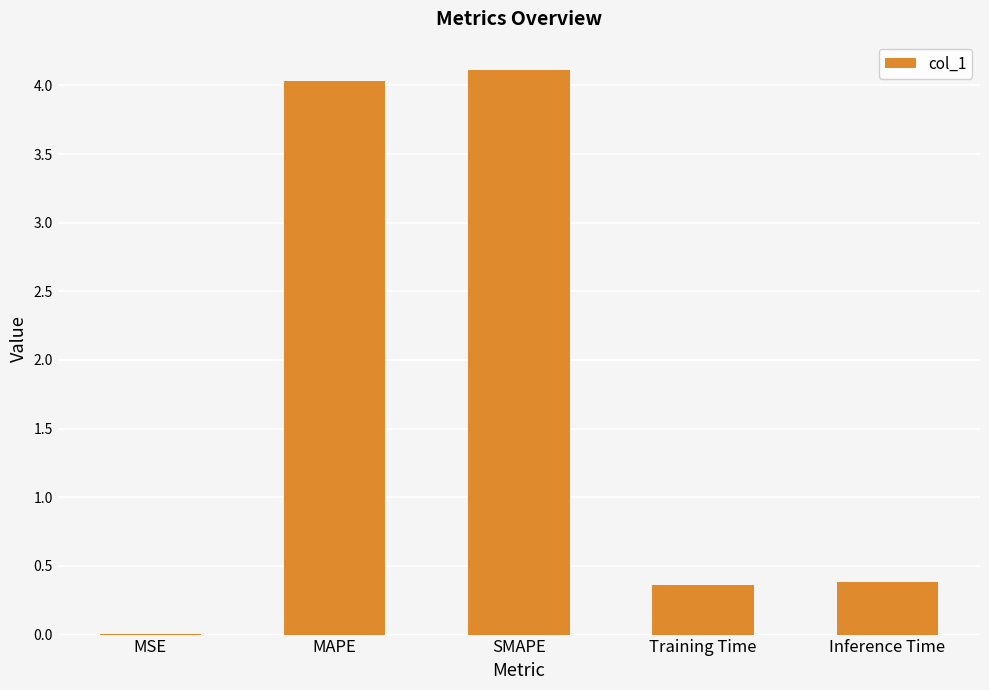

What is the approximate value at SMAPE?

4.1